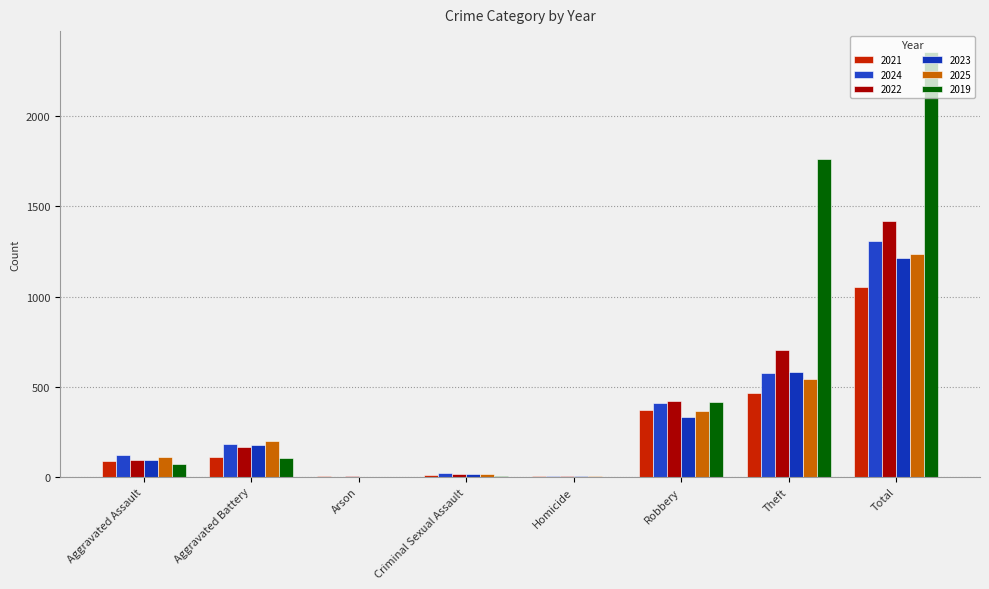

How many data points does each series have?

8